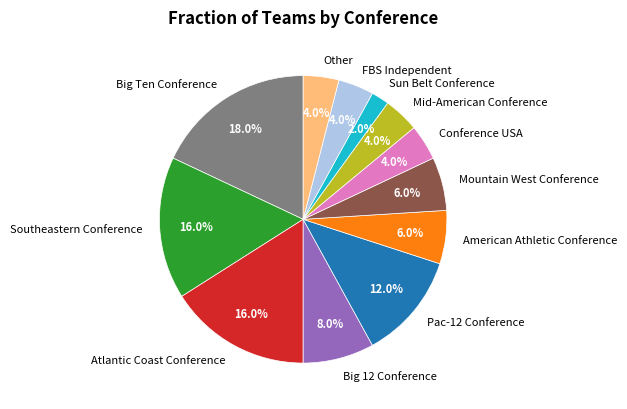

Is there any slice that represents more than half of the pie?

No